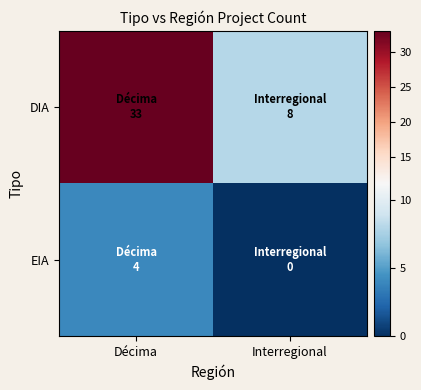

At which category is the sum across all series the highest?

Décima